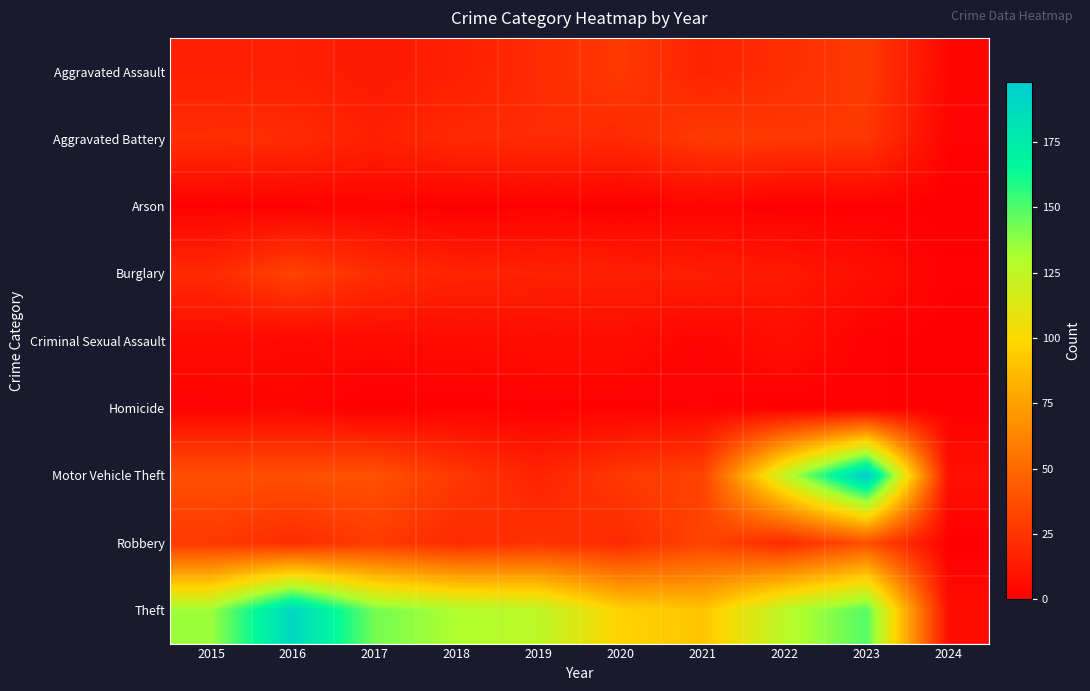

At how many categories does at least one series exceed 195?

1